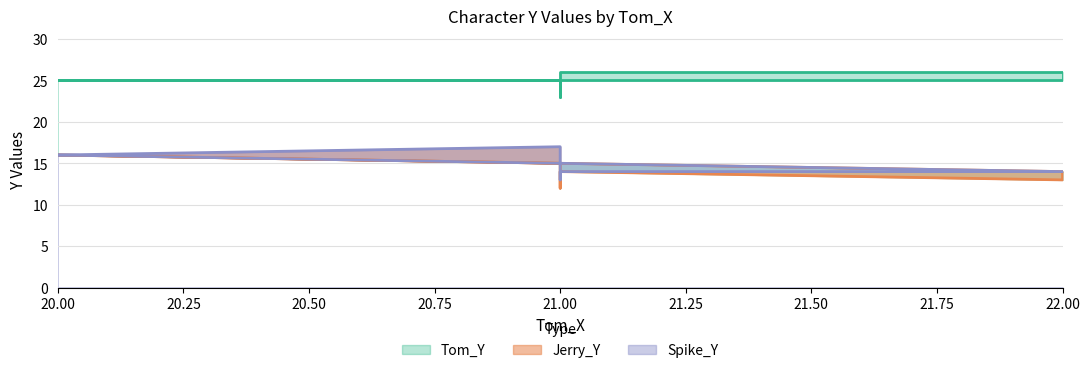

Count the Jerry_Y values in the range 13 to 15.

7